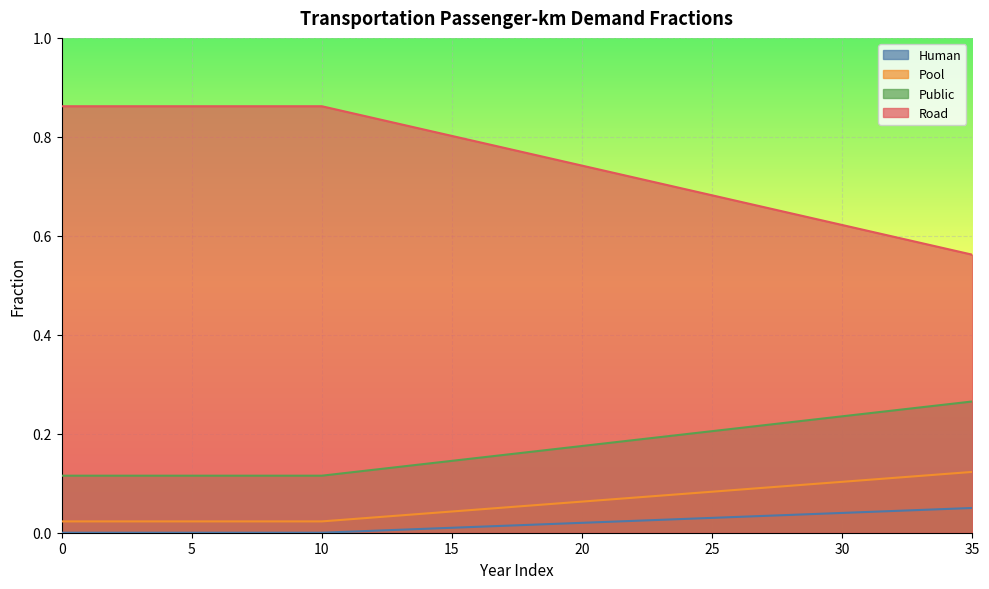

What is the value of the frac_trns_pkm_dem_private_and_public_ro point at the 33rd from the left?

0.2